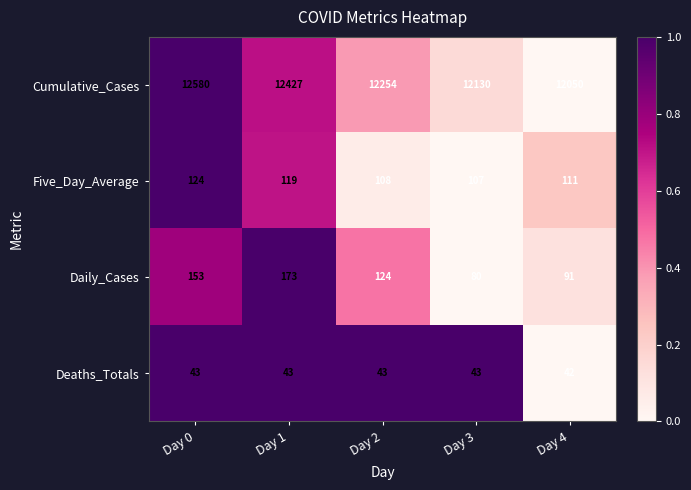

What is the difference between the Daily_Cases values at Day 3 and Day 4?

11